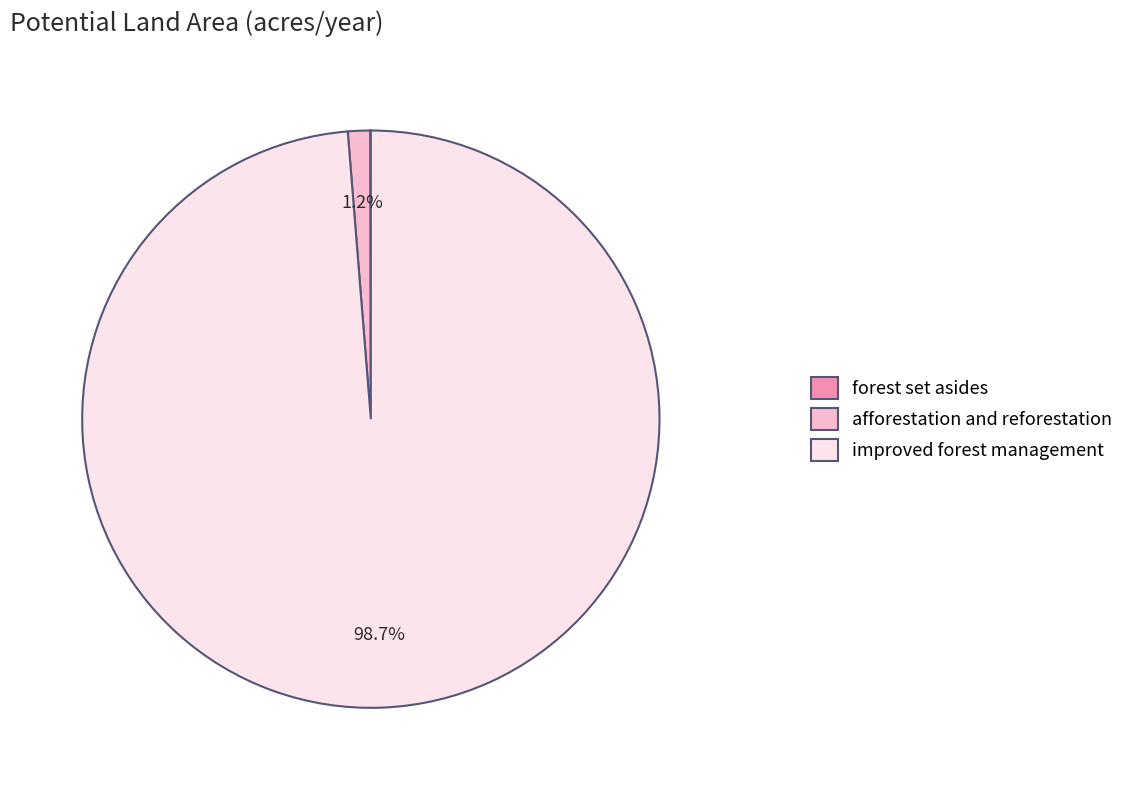

Is there a majority slice in this chart?

Yes